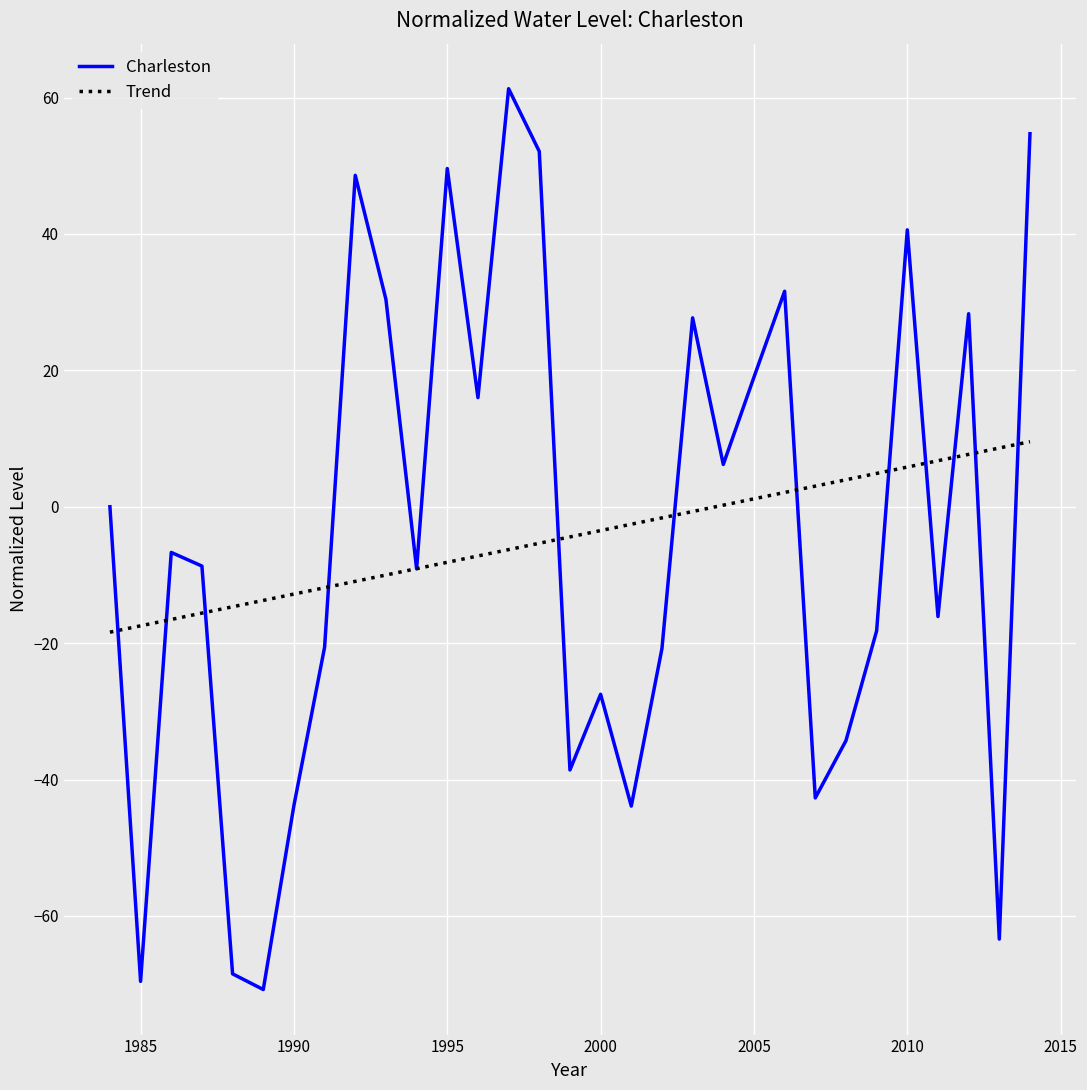

Count the number of data series in this chart.

2